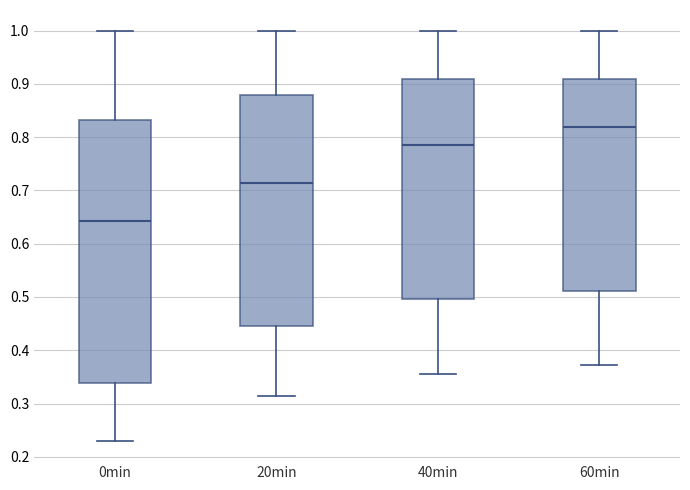

Where is the upper edge of the box for 40min on the y-axis? The values are not printed on the chart, so give them approximately, as read against the axis.

0.91